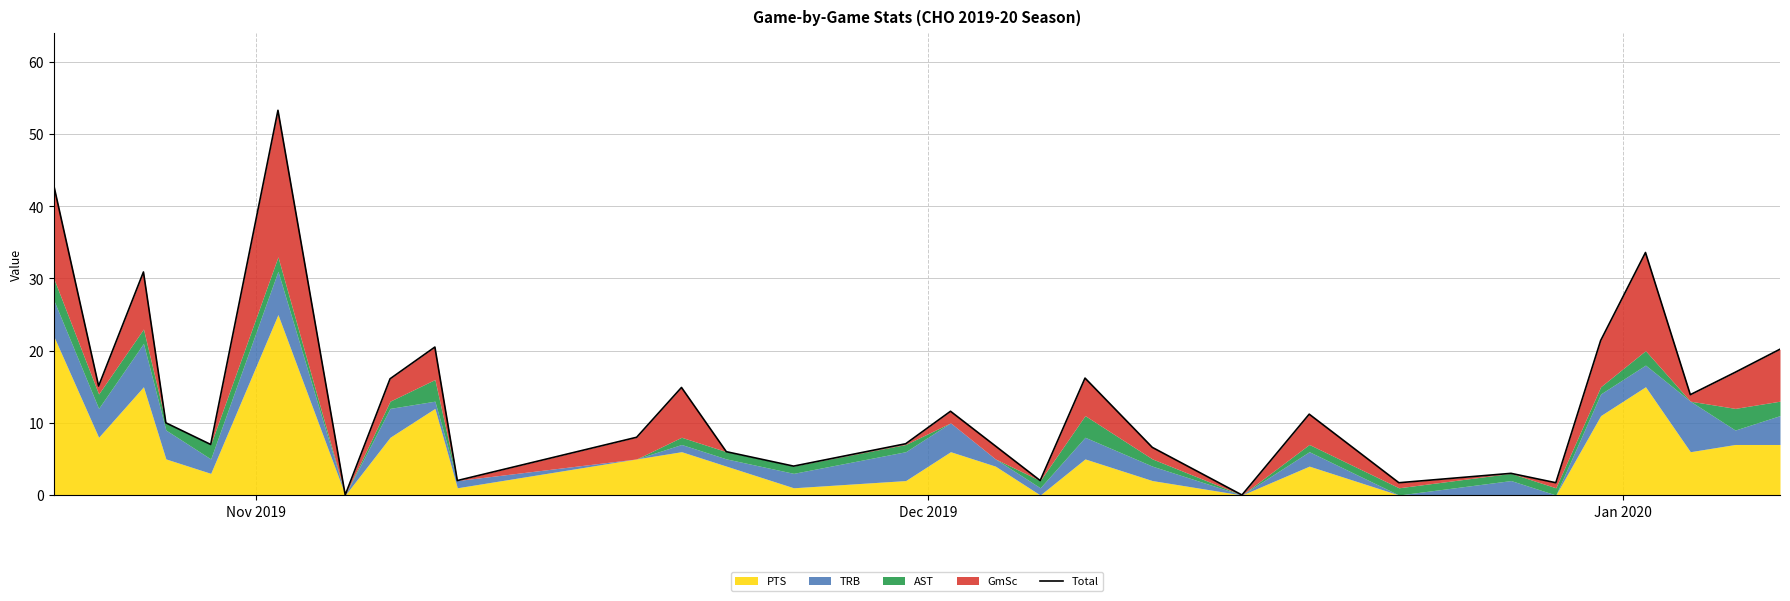

How many interior local peaks (higher than both neighbors) does the data have?

9